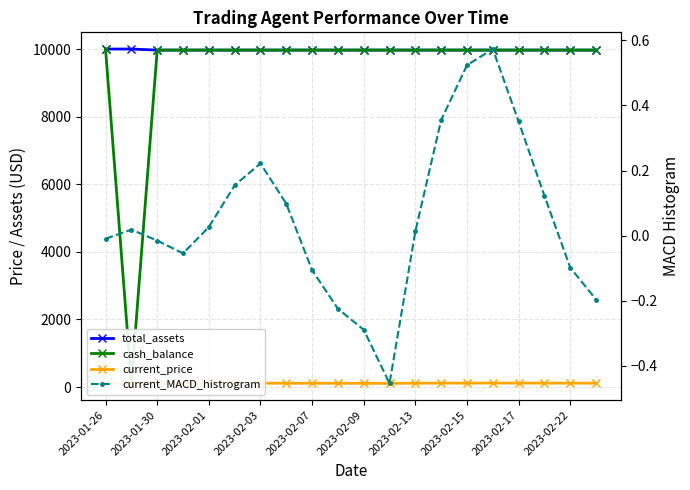

Where is current_MACD_histrogram nearest to the value 0?

2023-01-26